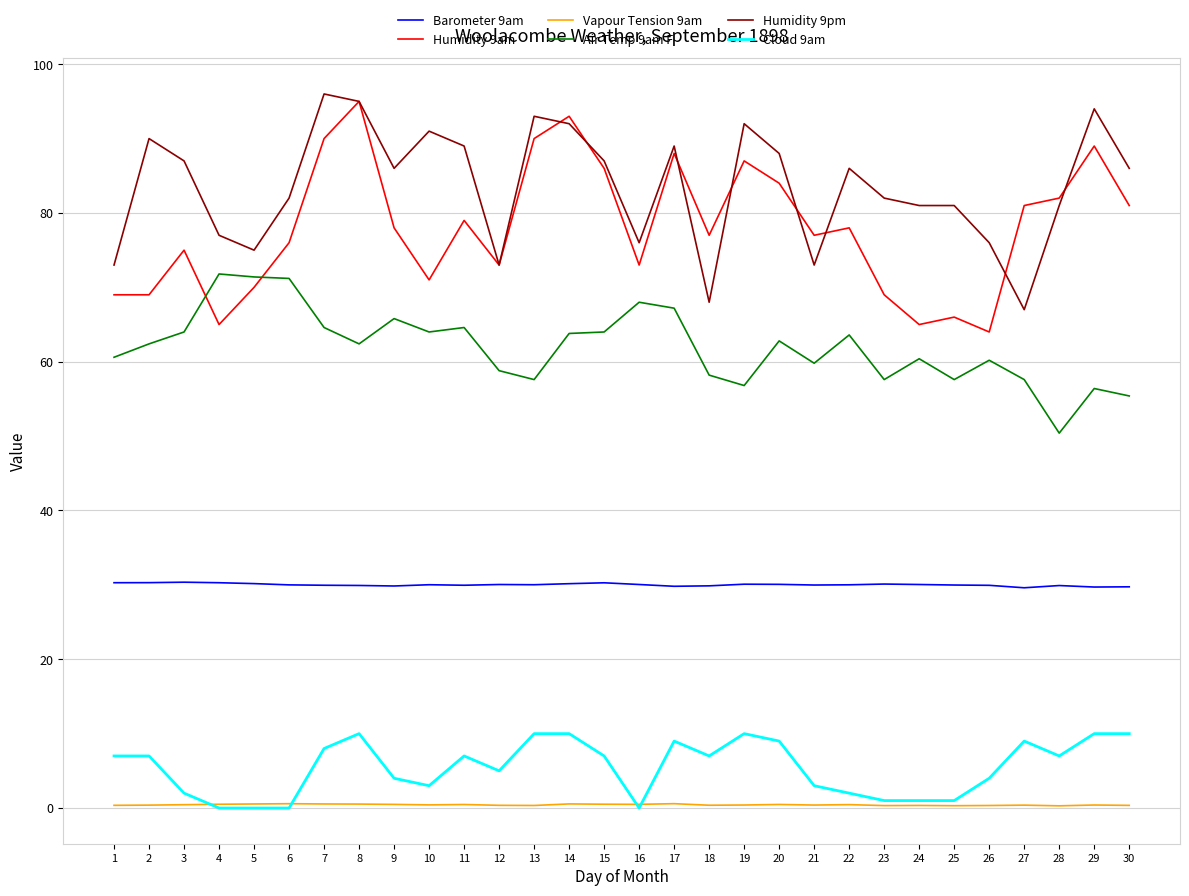

True or false: Cloud 9am and Humidity 9am cross at least once.

False